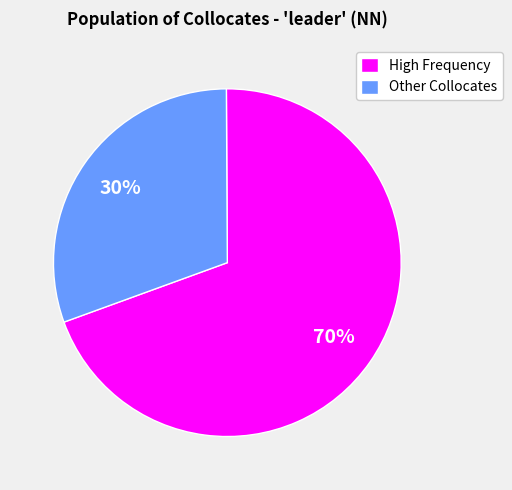

The High Frequency slice represents 70% of the pie. True or false?

True